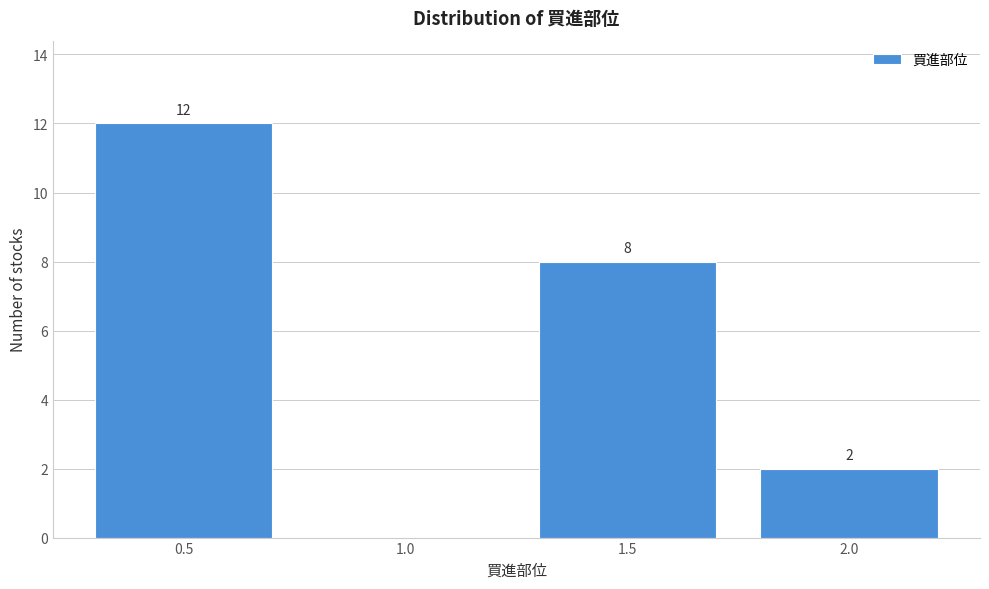

Reading left to right, what are all the values shown in this chart?

0.5=12	1.0=0	1.5=8	2.0=2